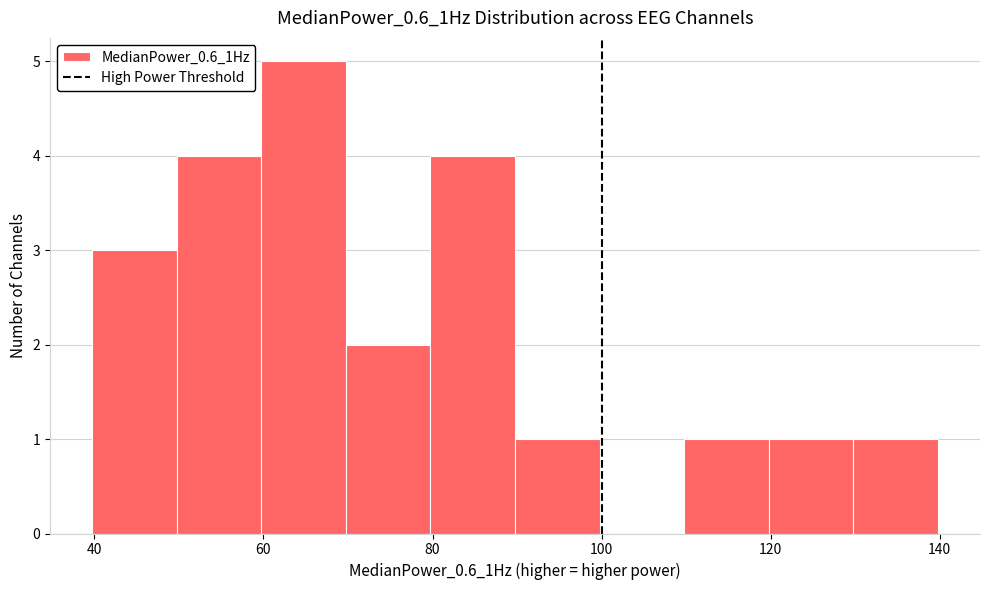

Which range on the x-axis has the tallest bar?

60 to 70